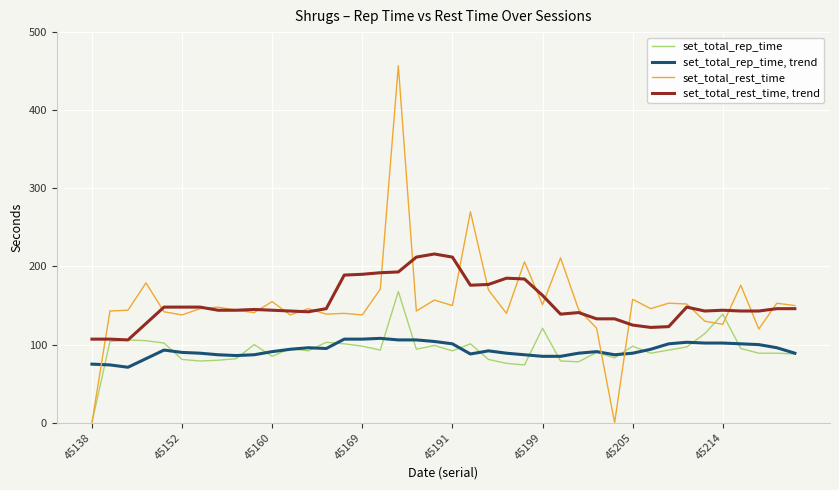

Rank the series by their maximum value, from highest to lowest.

set_total_rest_time, set_total_rest_time, trend, set_total_rep_time, set_total_rep_time, trend